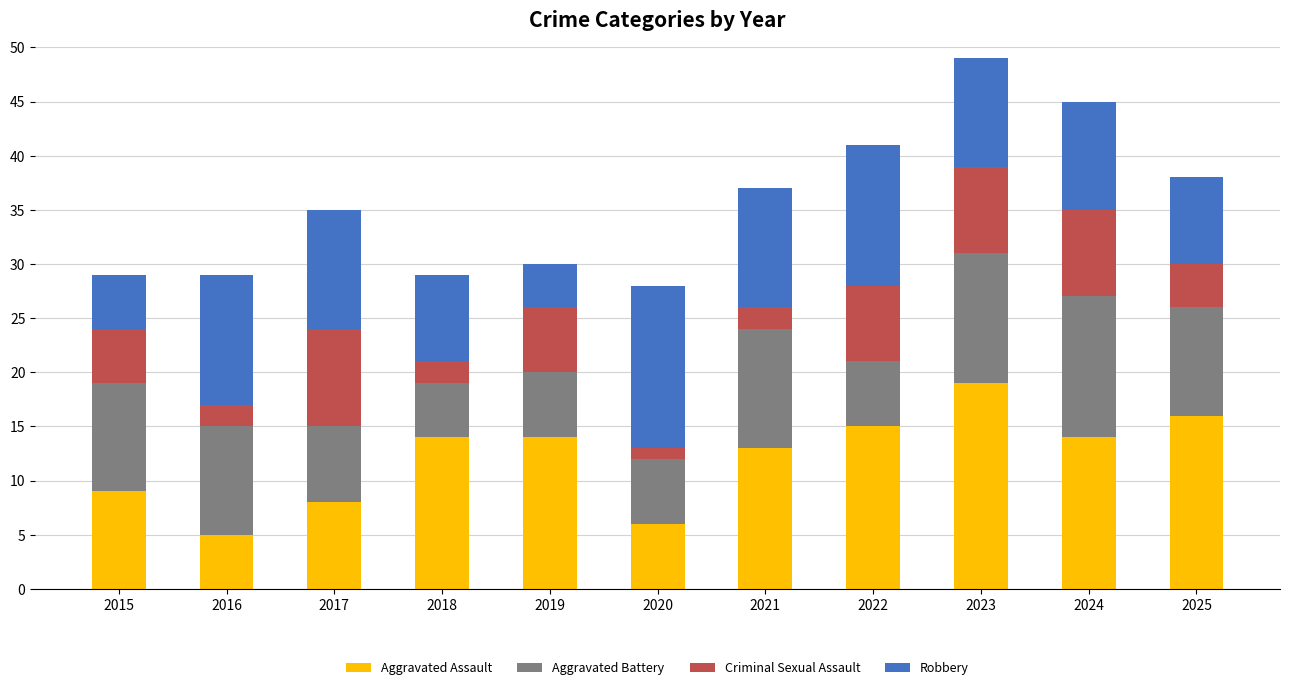

At which category is the sum across all series the highest?

2023